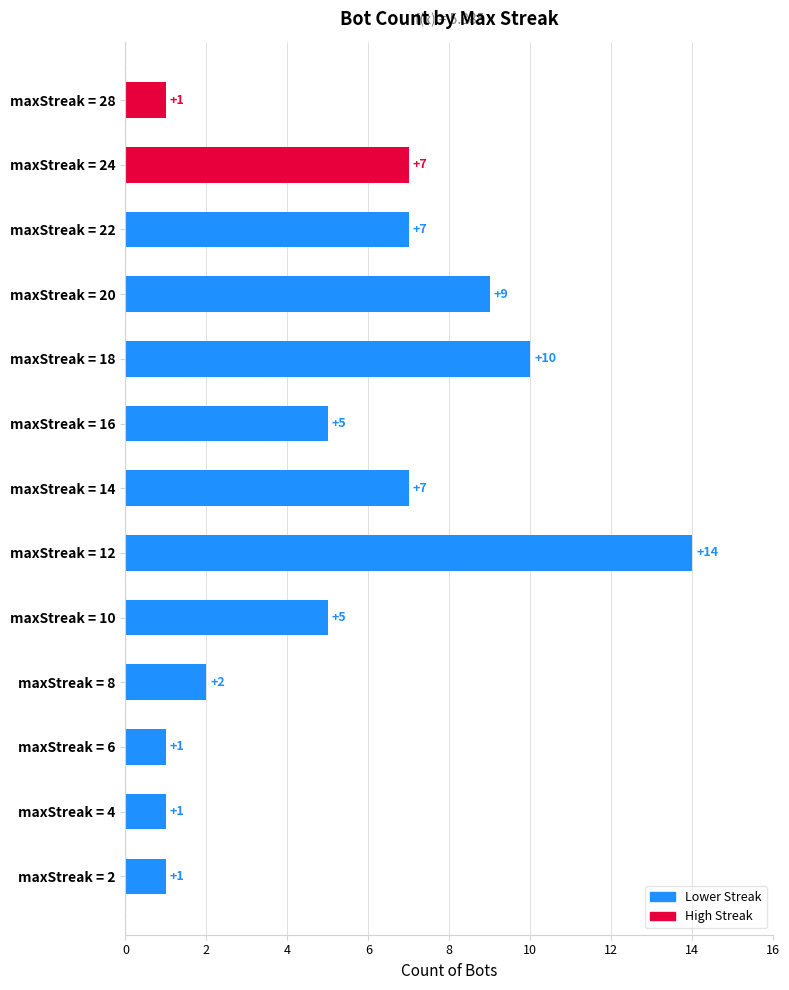

What is the maximum value shown in the chart?

14